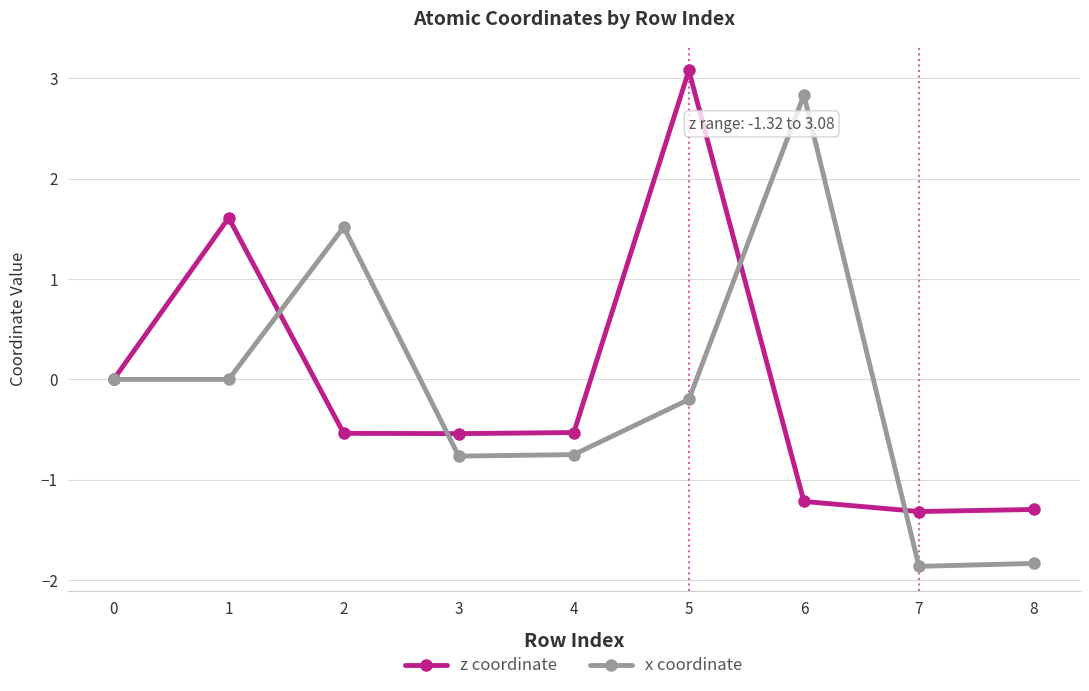

What are all the series names shown in the legend?

z coordinate, x coordinate